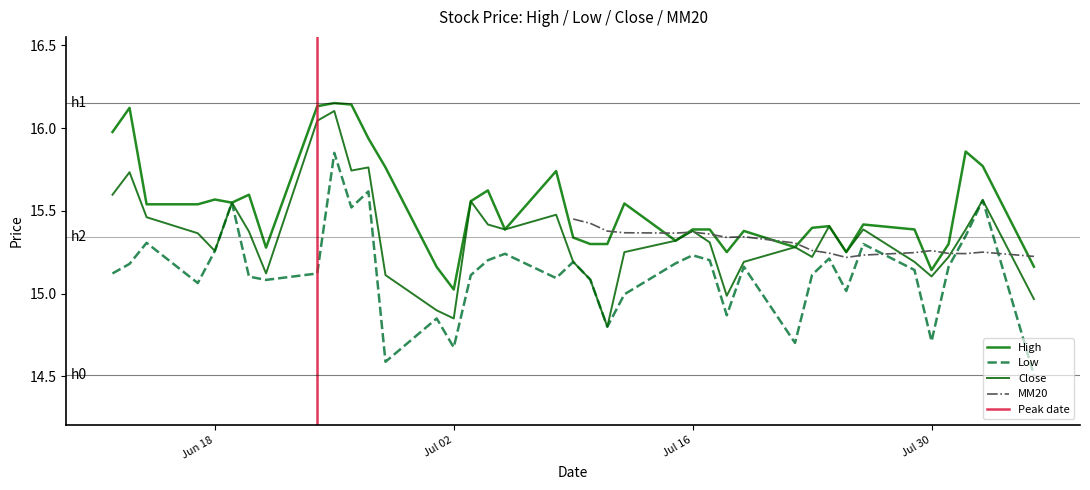

Is it true that Low equals 25.0 at Jul 02?

False